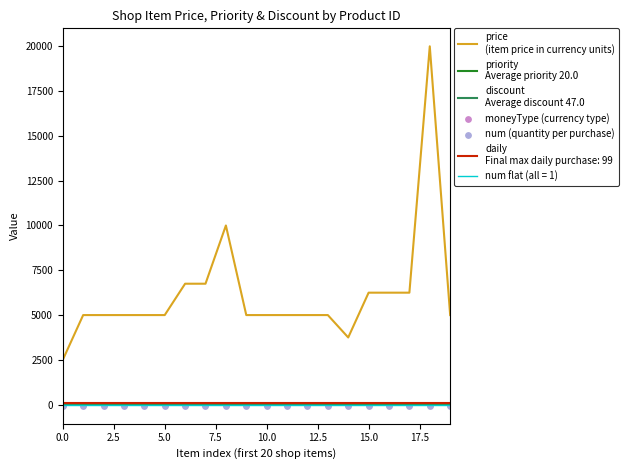

Which series reaches the minimum Y coordinate?

num (quantity per purchase)